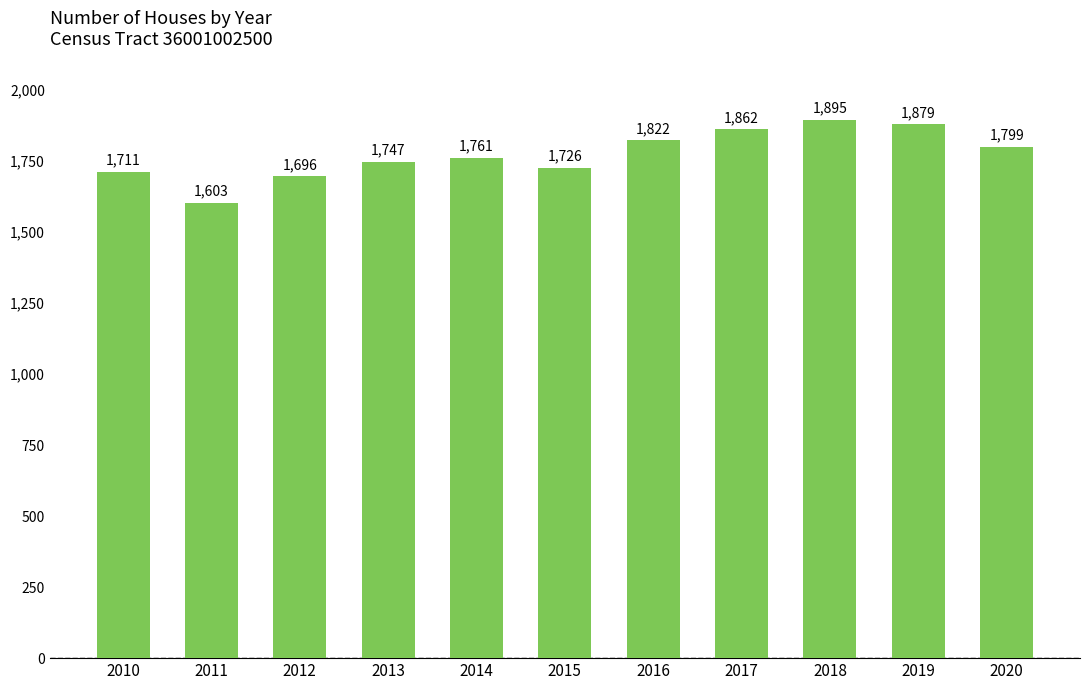

List the labels in order of value, smallest first.

2011, 2012, 2010, 2015, 2013, 2014, 2020, 2016, 2017, 2019, 2018